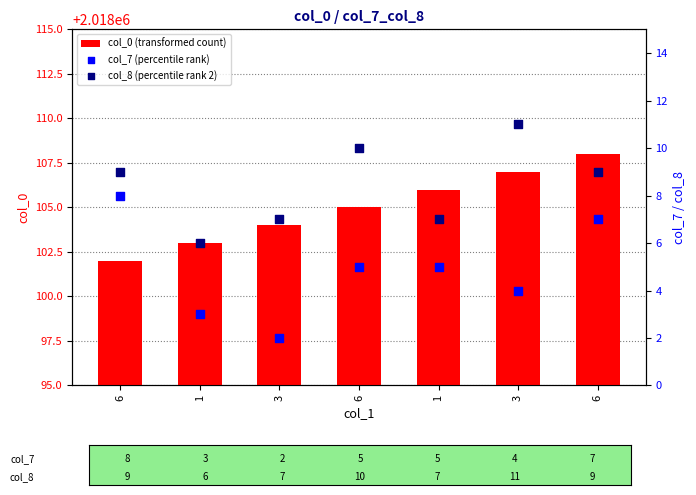

Which series reaches the maximum Y coordinate?

col_0 (transformed count)